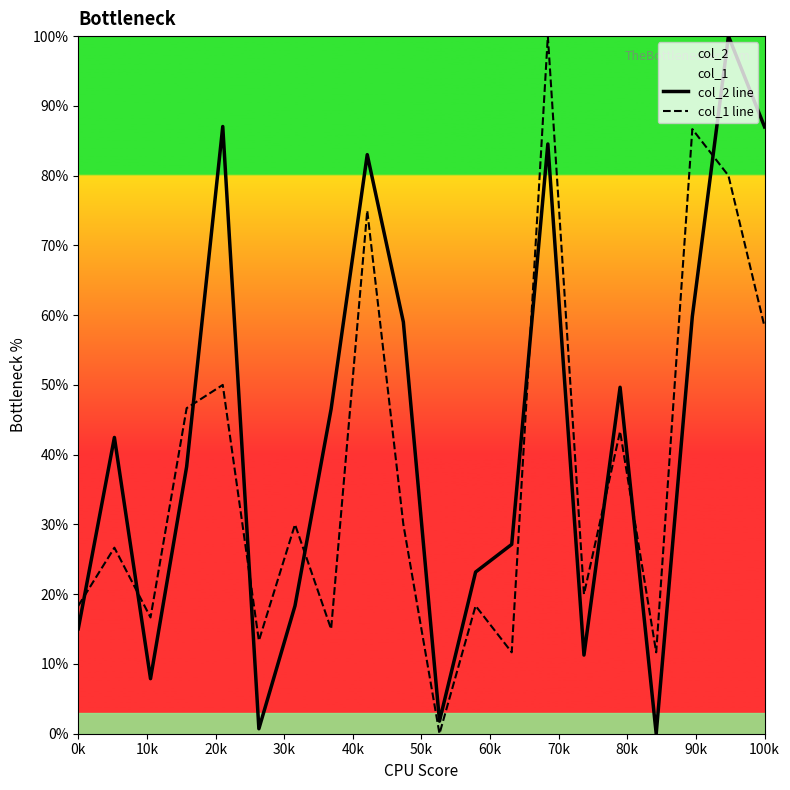

What is the difference between the maximum and minimum values in the col_1 line series?

100.0